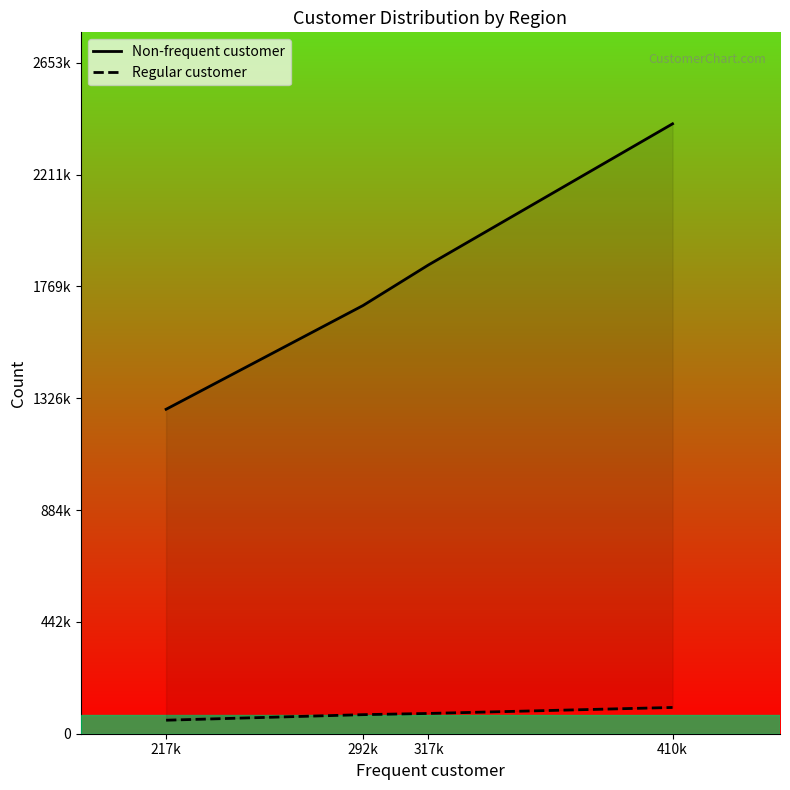

Which has a higher value, 292k or 317k?

317k